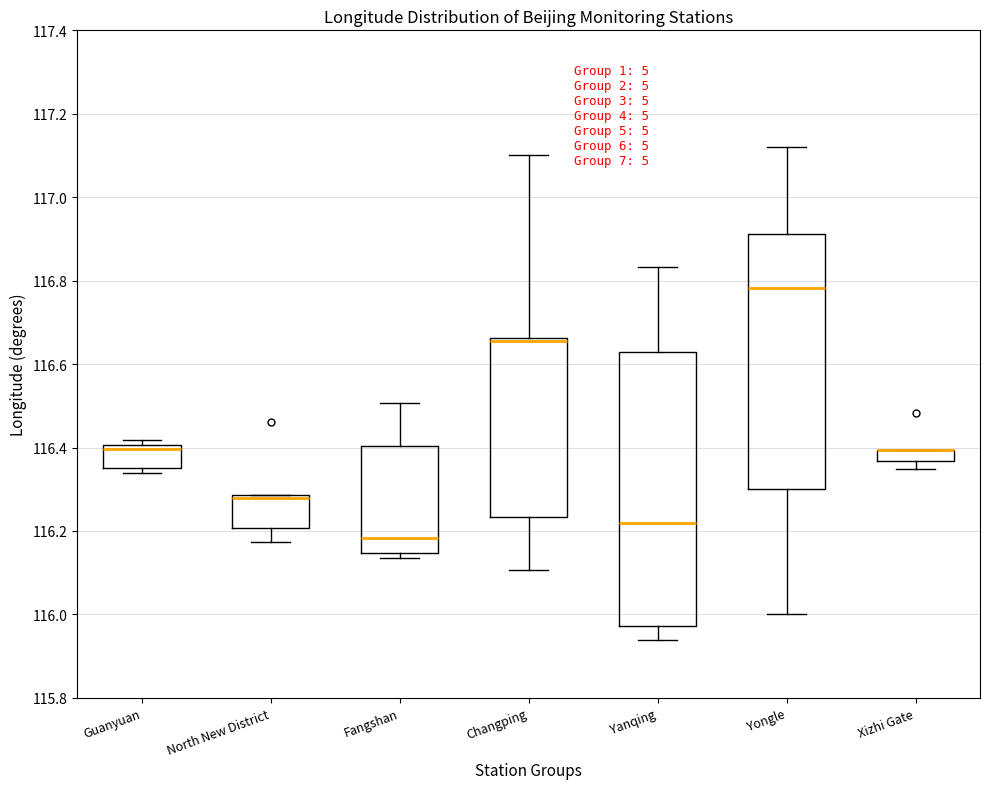

Where is the lower edge of the box for Xizhi Gate on the y-axis? The values are not printed on the chart, so give them approximately, as read against the axis.

116.36